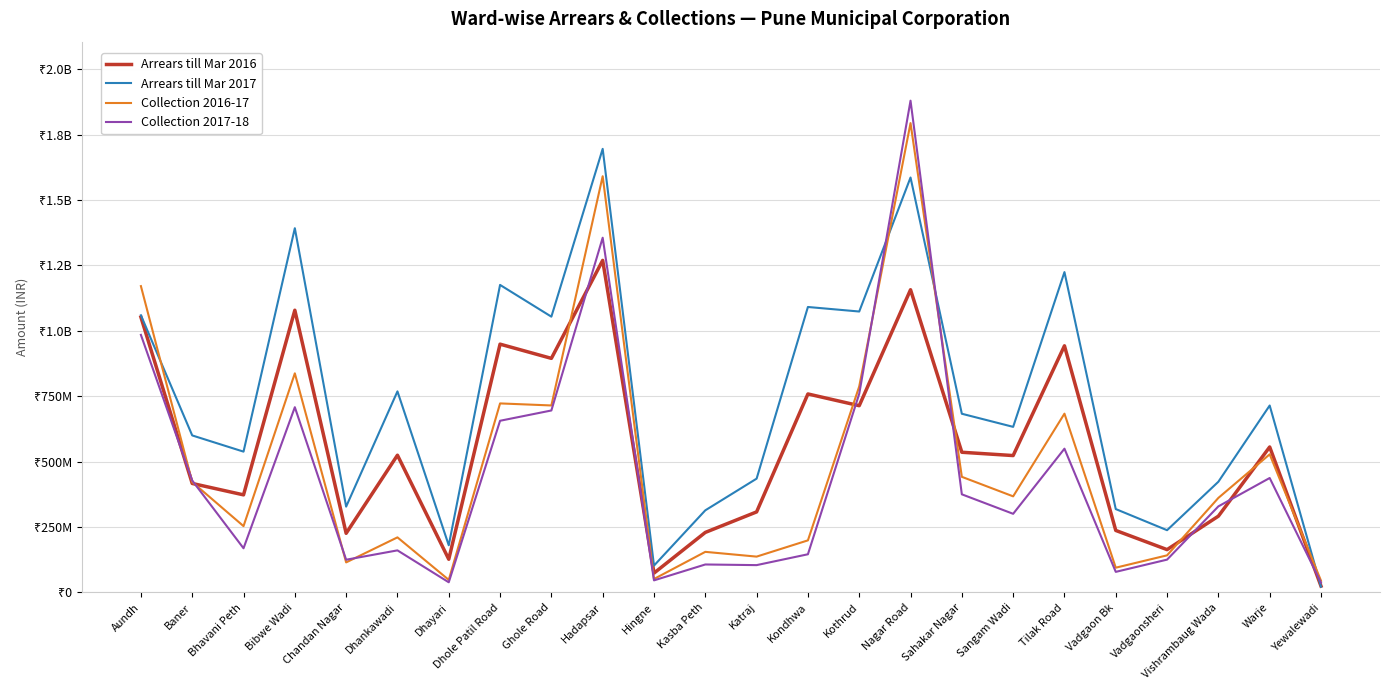

What is the label of the 10th point from the left?

Hadapsar